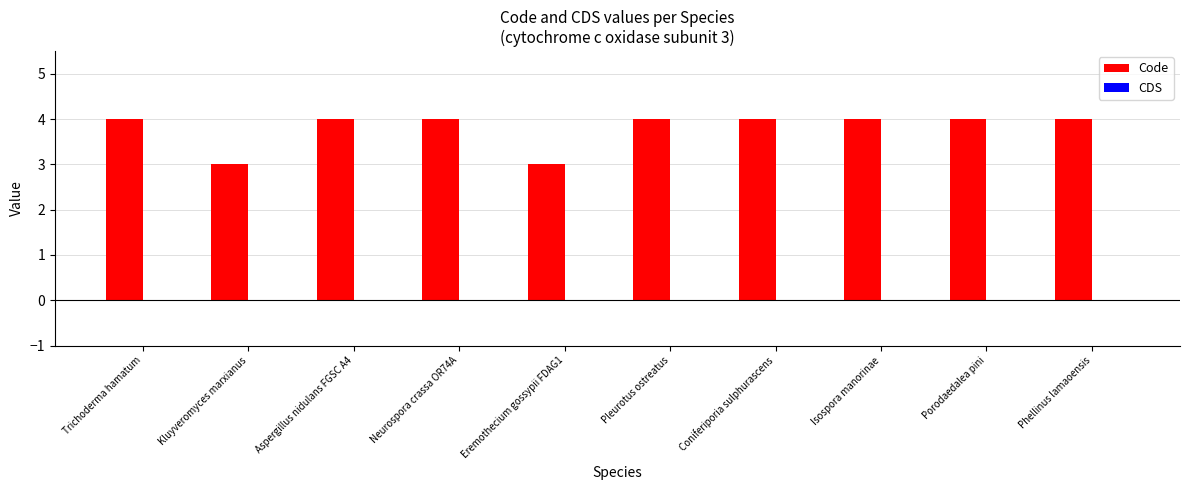

What position from the left is Coniferiporia sulphurascens?

7